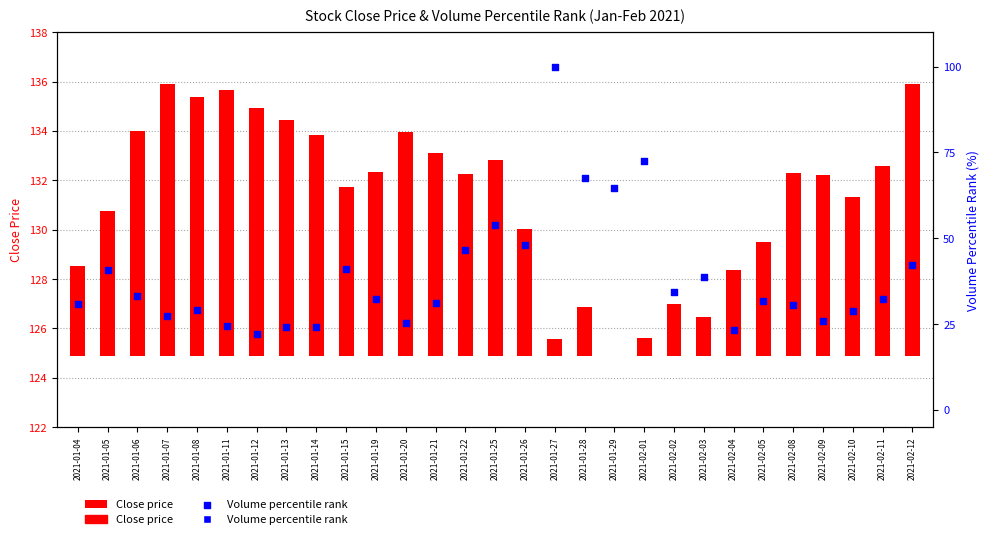

At which category is the sum across all series the highest?

2021-01-27